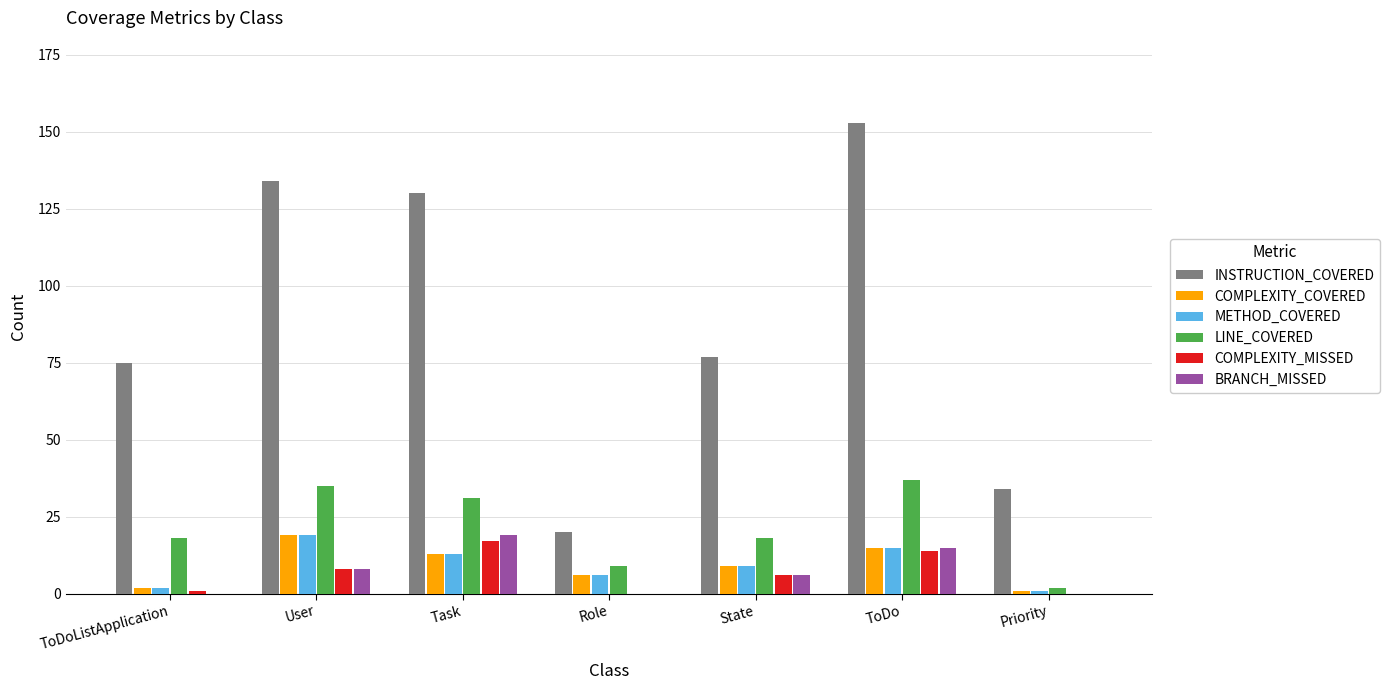

What is the maximum value for BRANCH_MISSED?

19